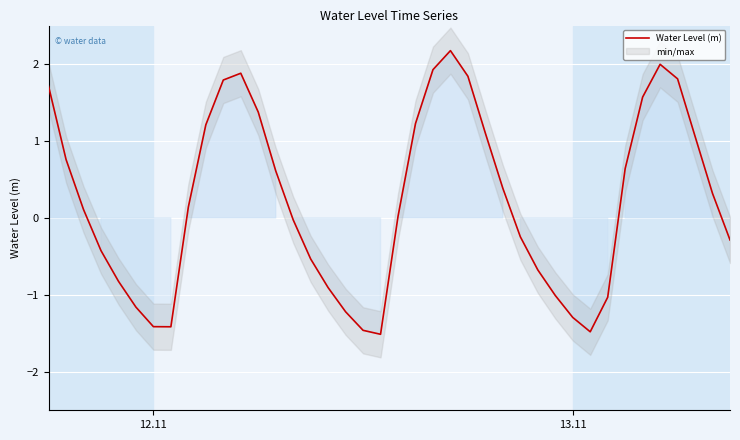

Reading left to right, transcribe all the data shown in this chart.

1.7	0.8	0.1	-0.4	-0.8	-1.2	-1.4	-1.4	0.1	1.2	1.8	1.9	1.4	0.6	-0.0	-0.5	-0.9	-1.2	-1.5	-1.5	0.0	1.2	1.9	2.2	1.8	1.1	0.4	-0.2	-0.7	-1.0	-1.3	-1.5	-1.0	0.6	1.6	2.0	1.8	1.1	0.3	-0.3